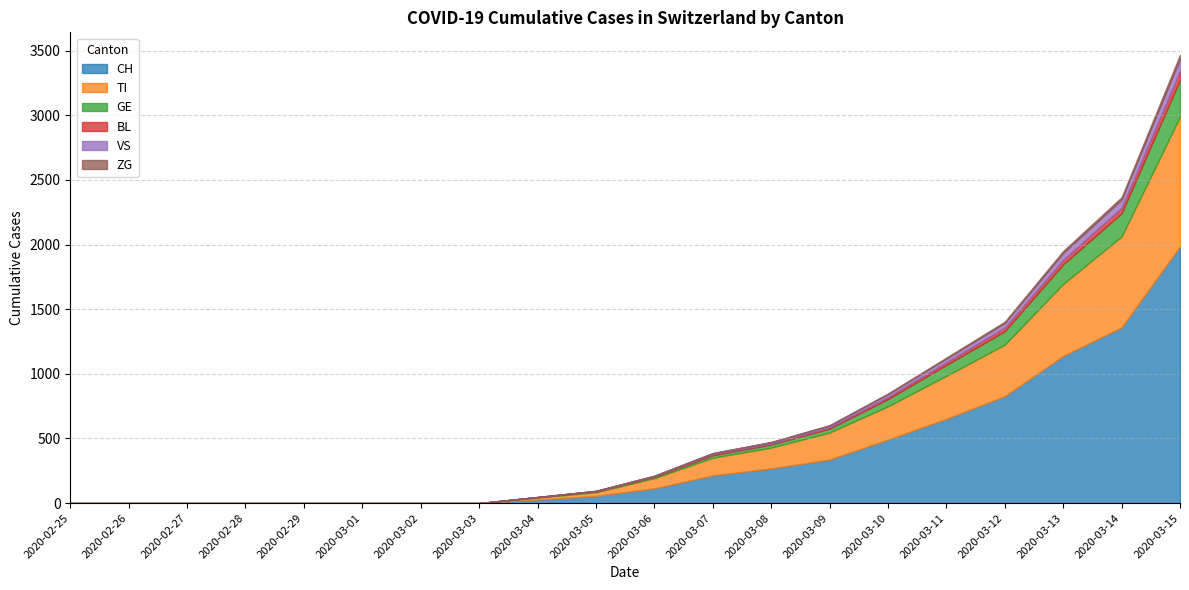

At which label is TI closest to 502?

2020-03-13